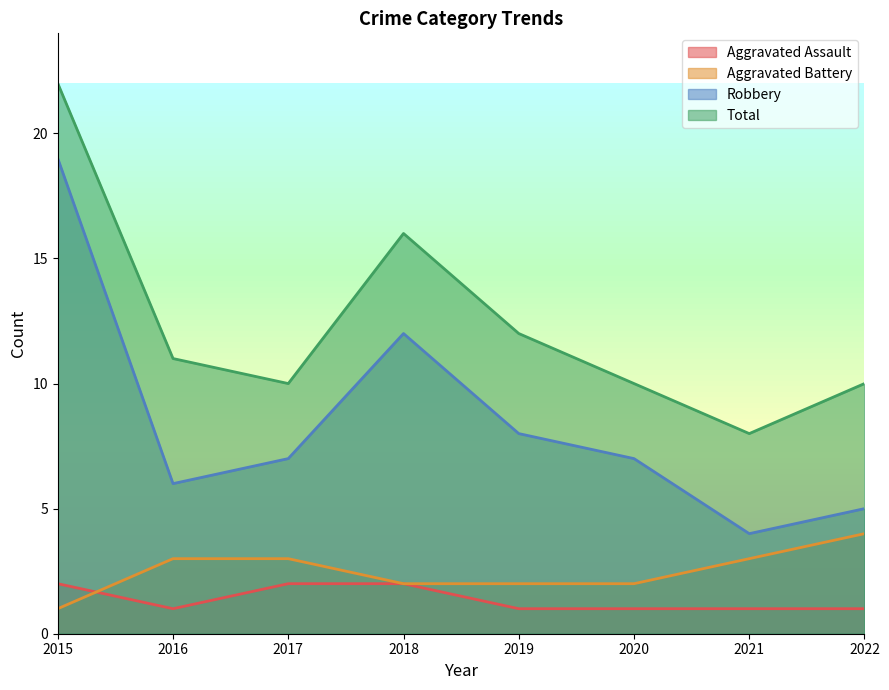

Is it true that Robbery equals 8 at 2019?

True